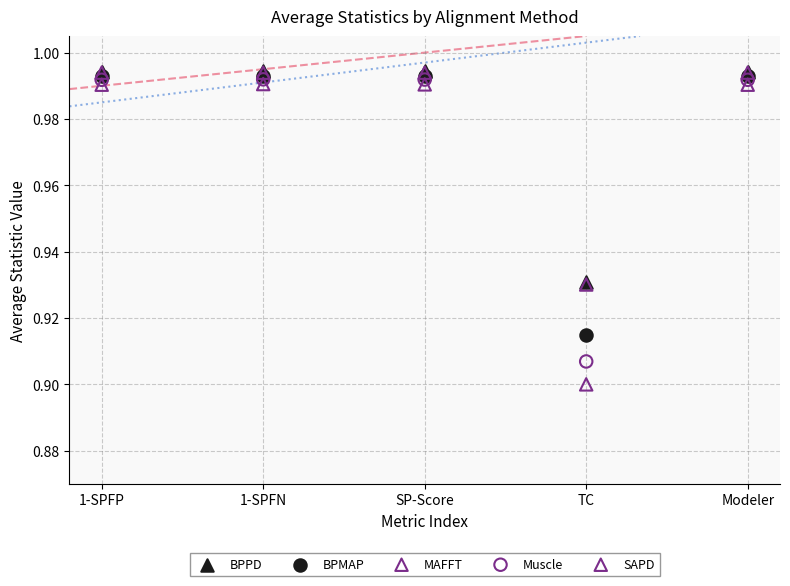

Which series reaches the minimum Y coordinate?

MAFFT